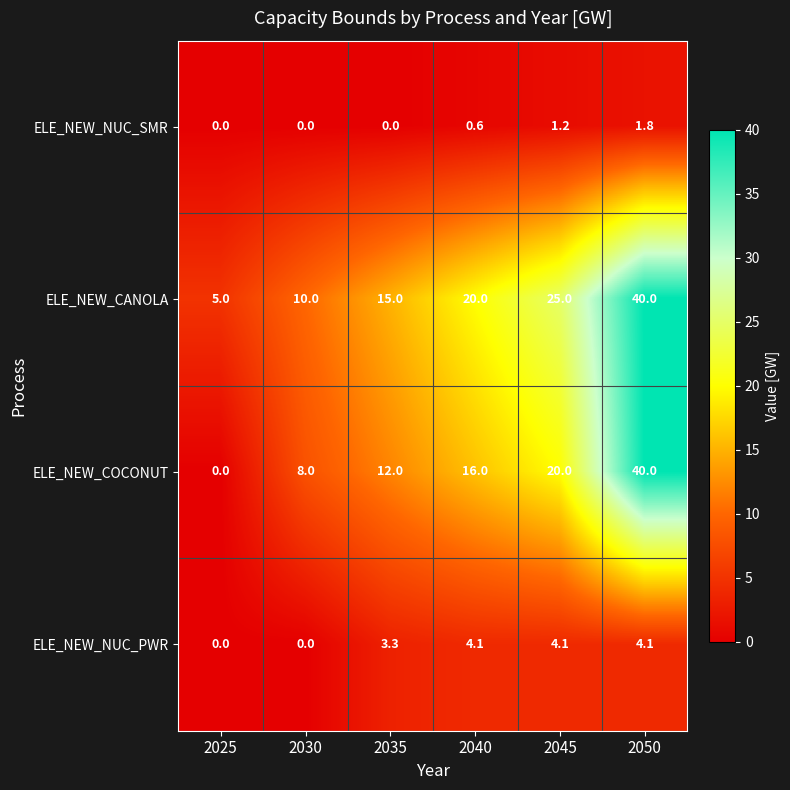

Between 2030 and 2050, which series saw the biggest shift?

ELE_NEW_COCONUT